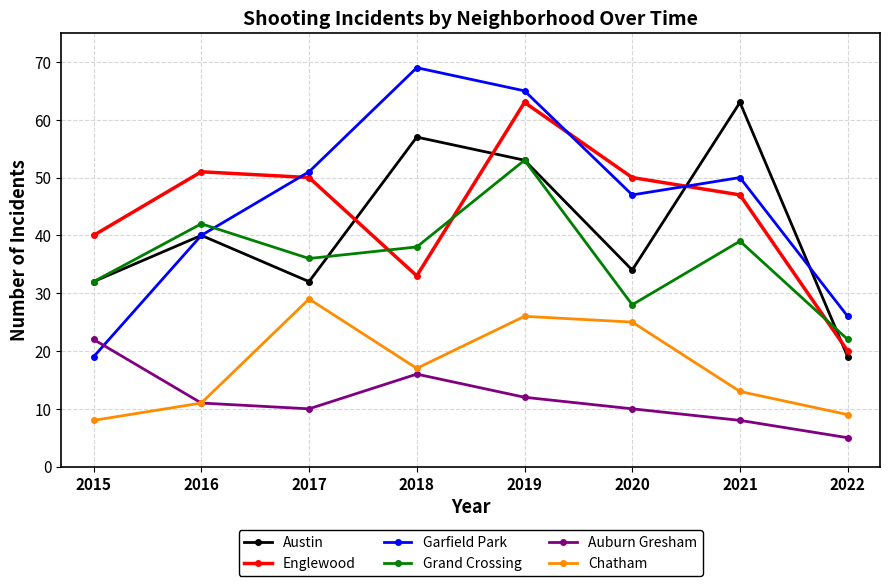

What is the highest value of the Austin series?

63